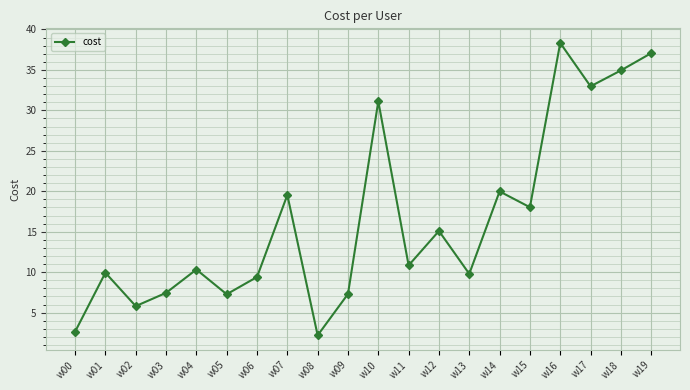

Does the chart display data point markers on the line(s)?

Yes